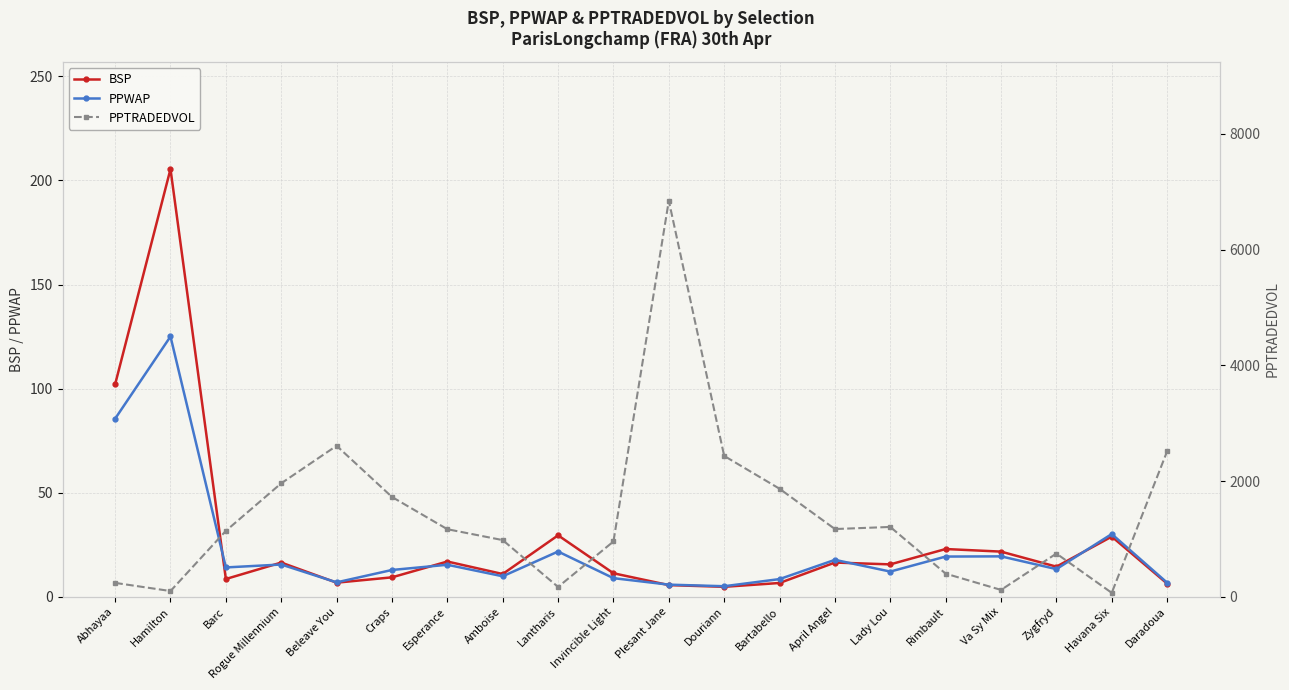

True or false: PPTRADEDVOL has a value of 6844.8 at Plesant Jane.

True